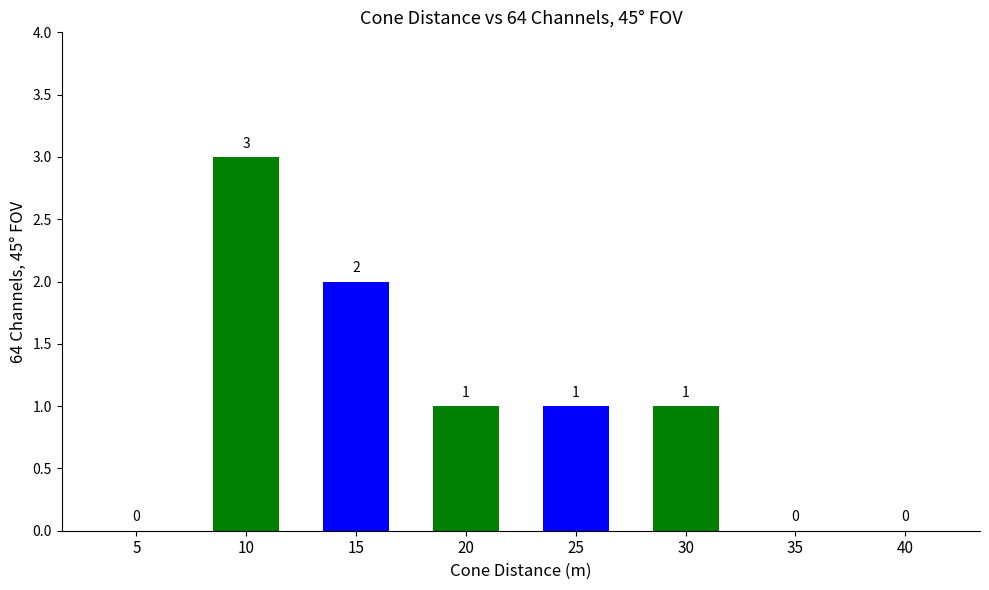

Is it true that the value at 30 is 0?

False